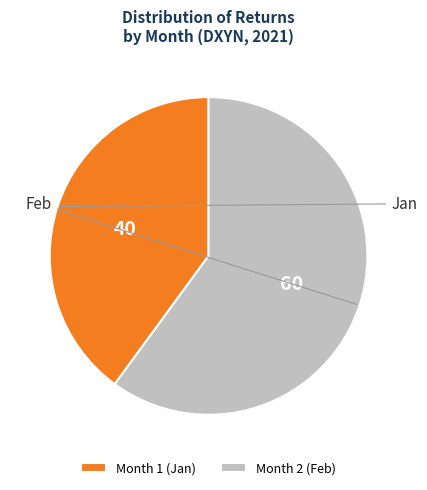

Which slice is the largest?

Month 2 (Feb)